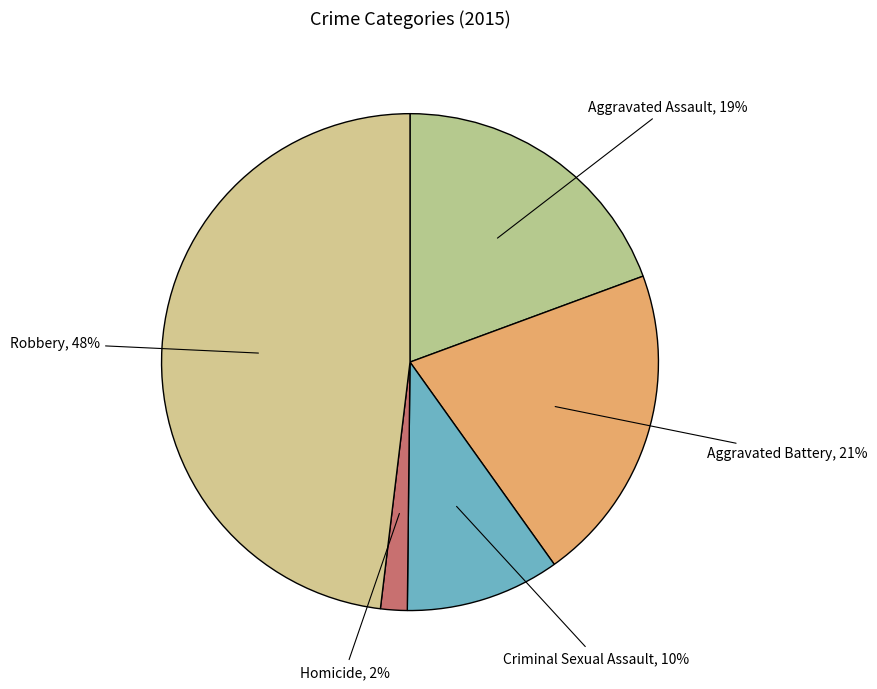

Count the number of slices in the pie.

5